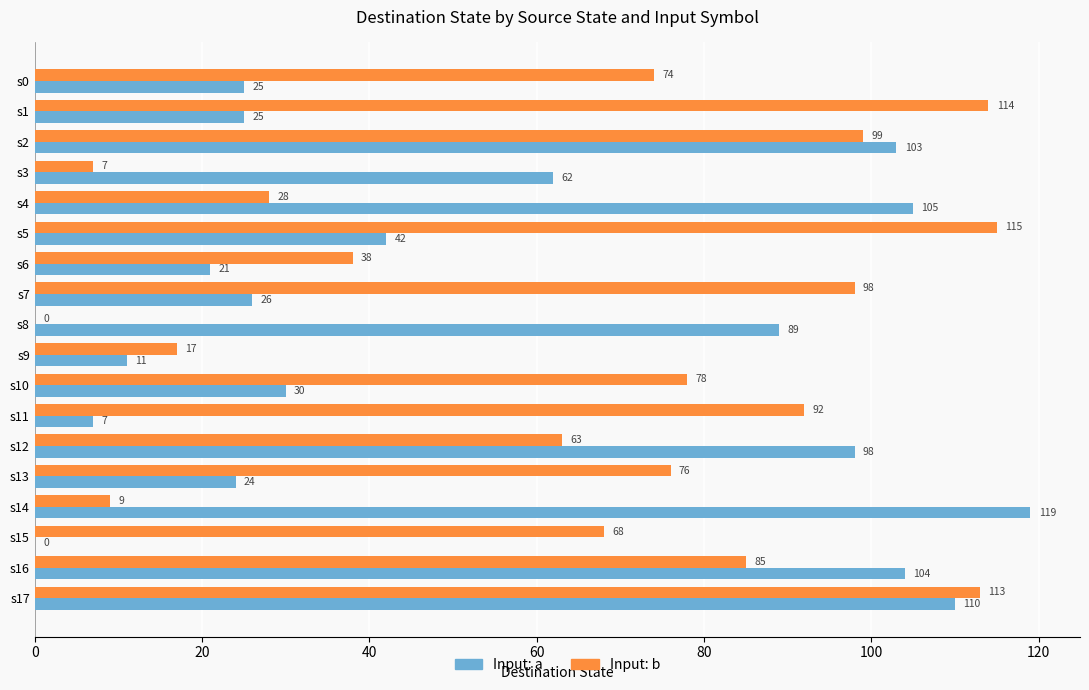

The Input: a series shows 43 at s13. True or false?

False